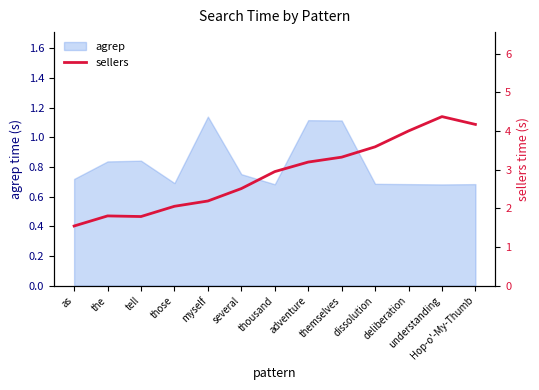

Which category has the lowest value across all series?

as